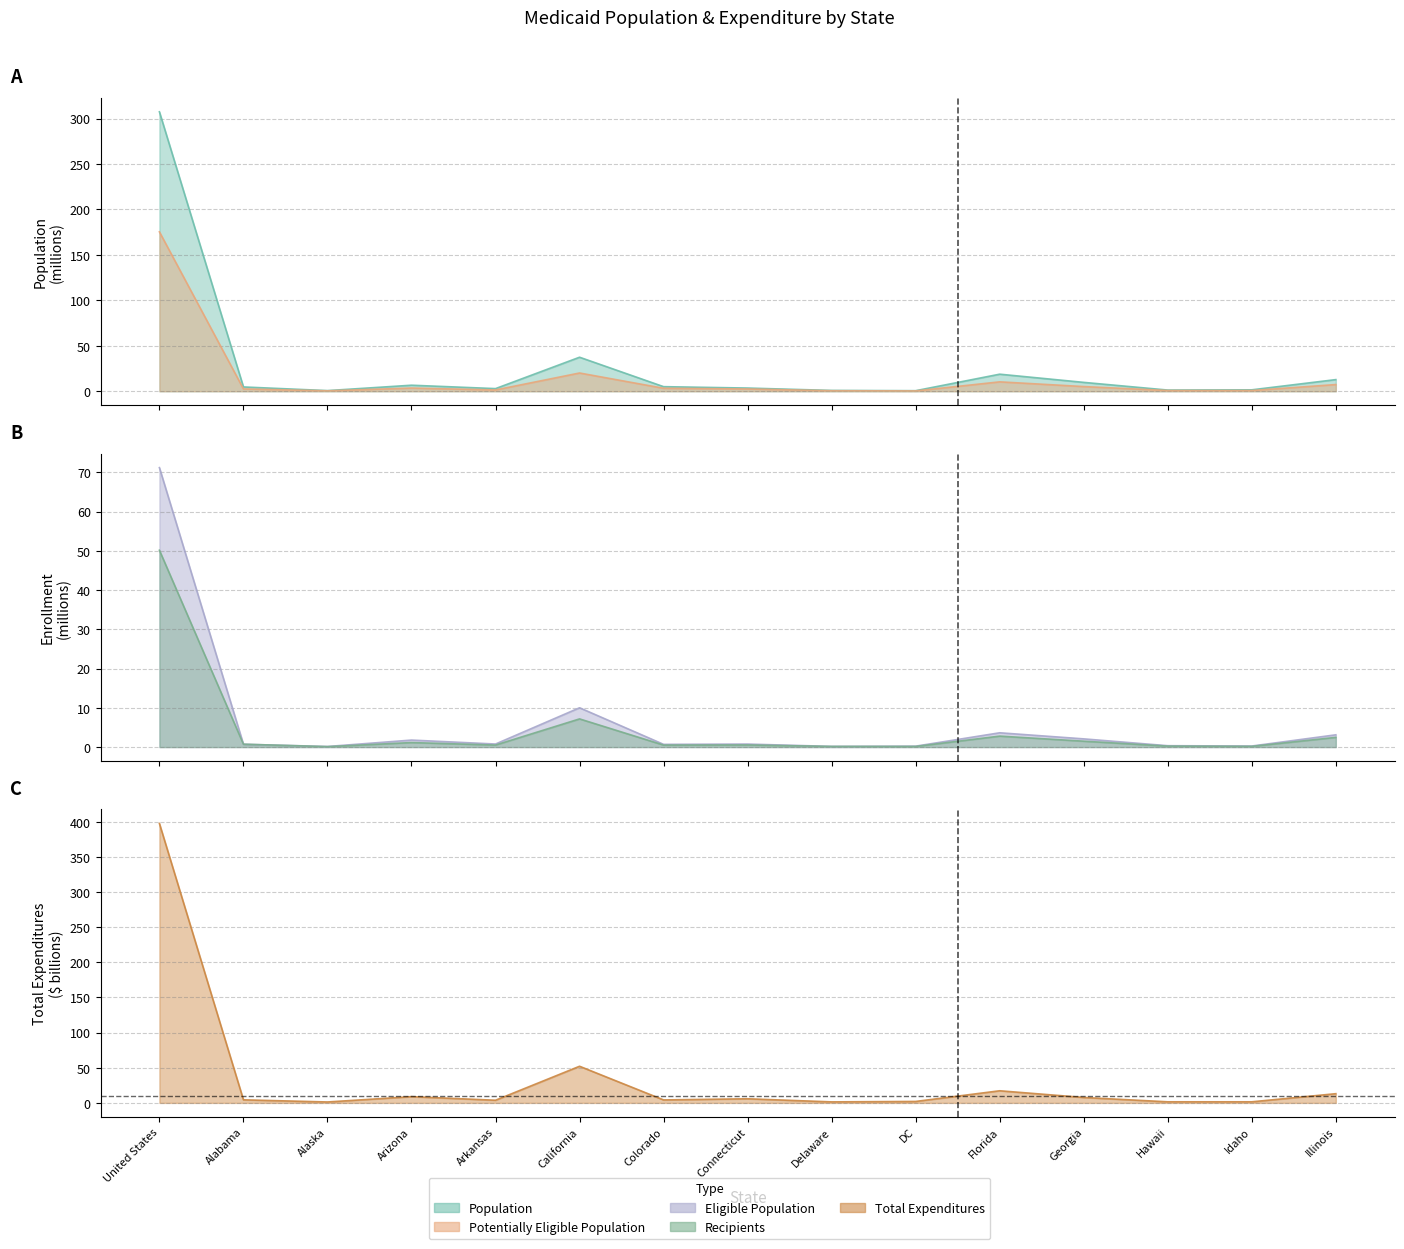

Does the chart display data point markers on the line(s)?

No